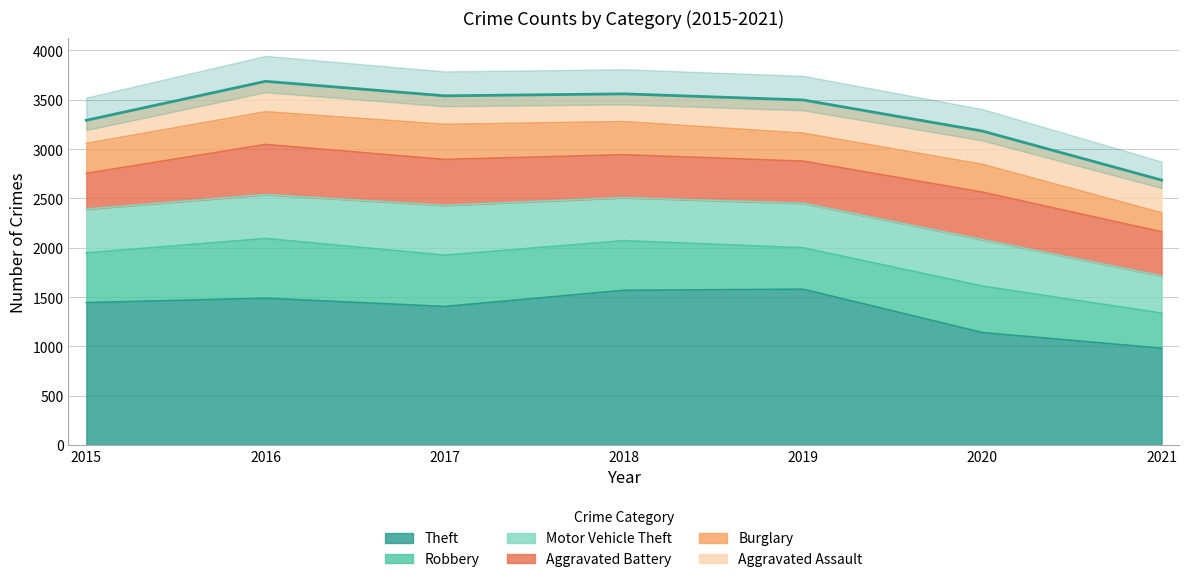

Does the chart display data point markers on the line(s)?

No